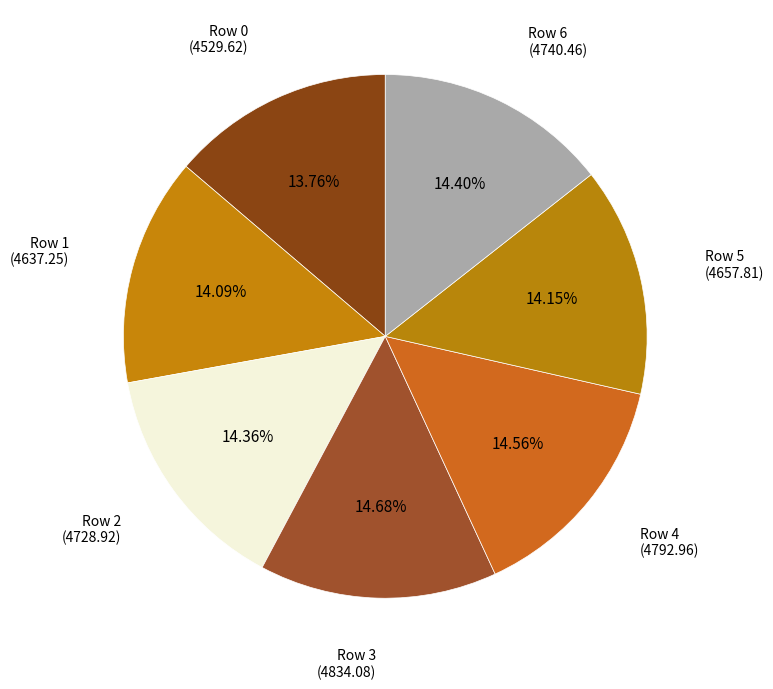

Combined, do Row 1 (4637.25) and Row 5 (4657.81) account for over 50%?

No